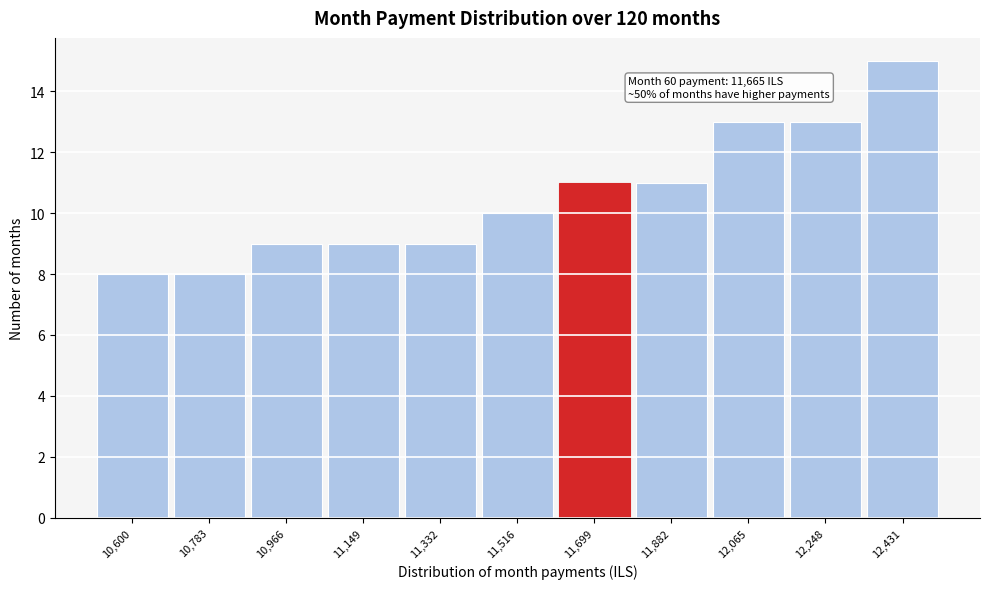

Over which range of the x-axis is the bar tallest?

12340 to 12520